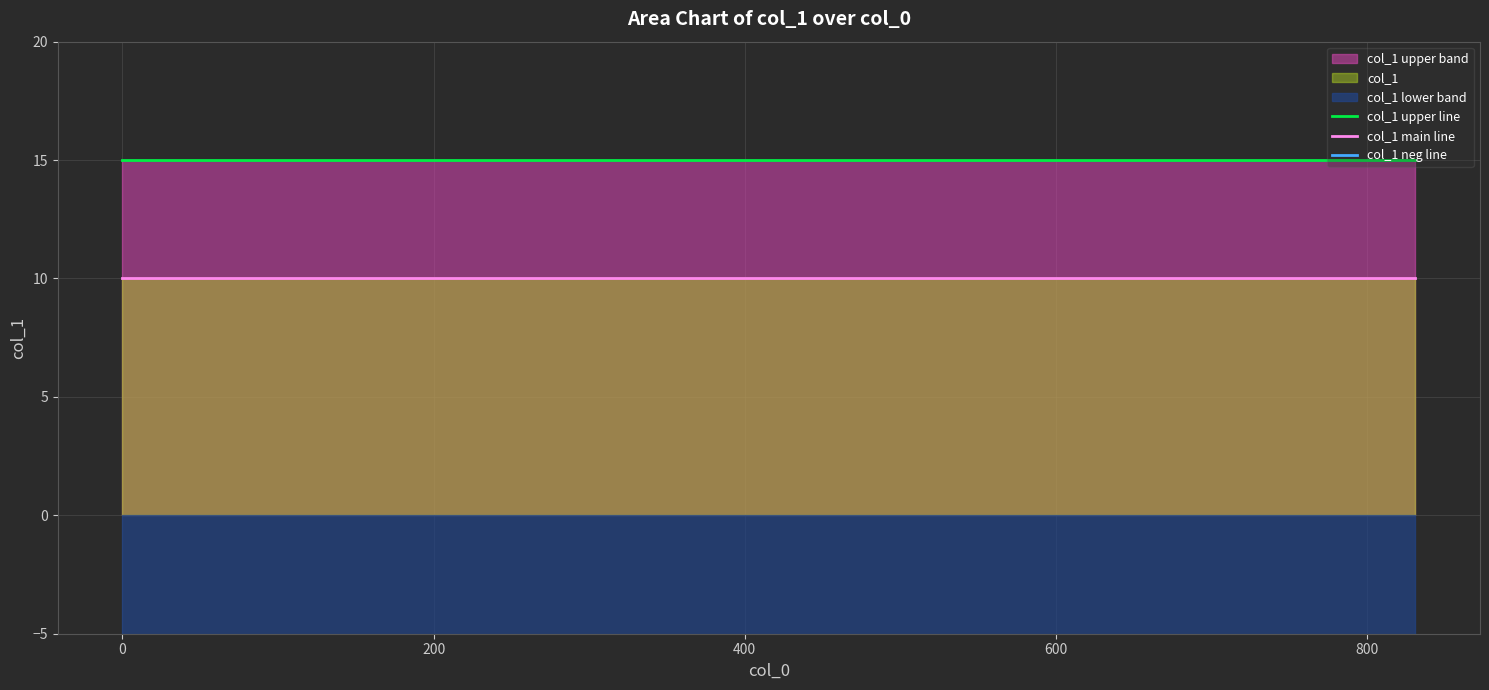

True or false: col_1 upper line and col_1 main line cross at least once.

False